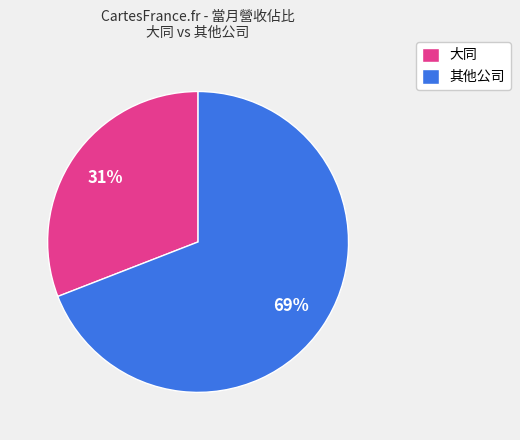

Is the sum of 其他公司 and 大同 greater than half?

Yes